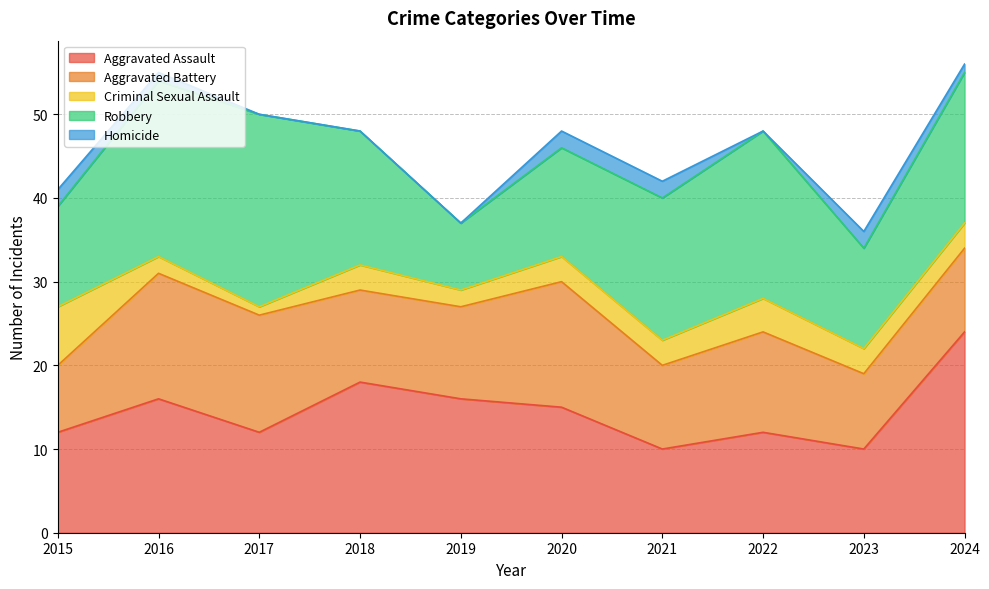

True or false: Criminal Sexual Assault has a value of 2 at 2022.

False